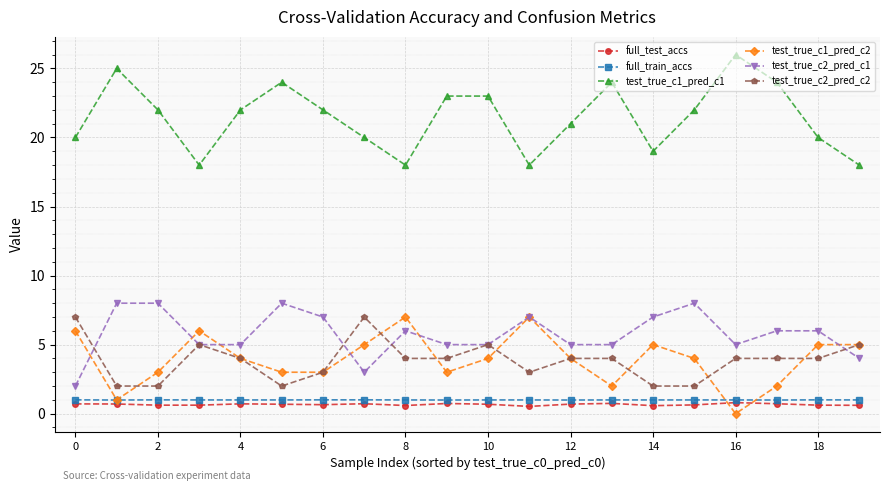

How many lines are shown in the chart?

6